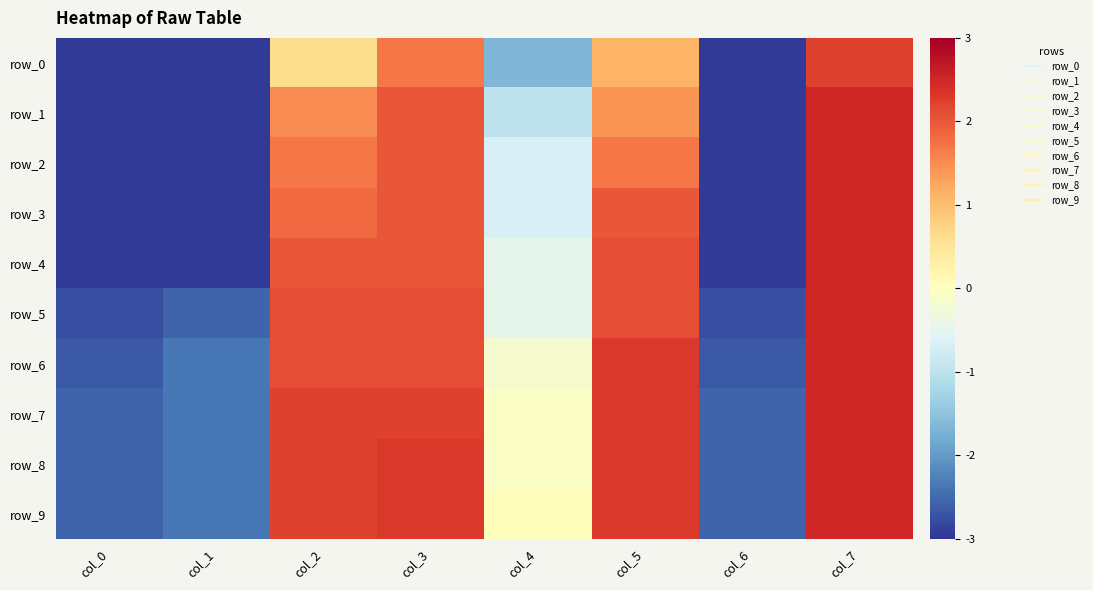

Which label corresponds to the smallest value in the chart?

col_0